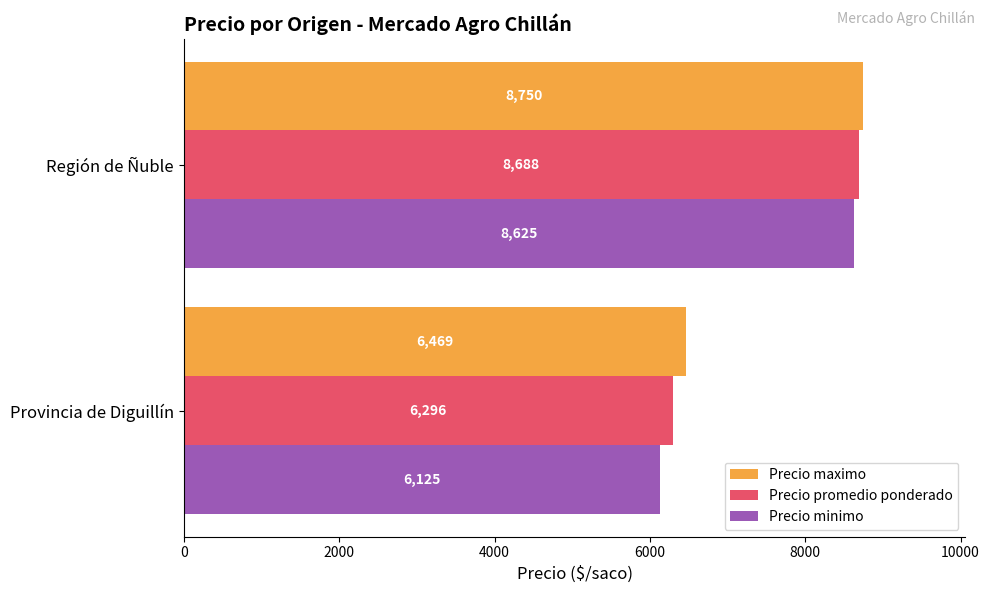

Which category has the highest value in the Precio promedio ponderado series?

Región de Ñuble